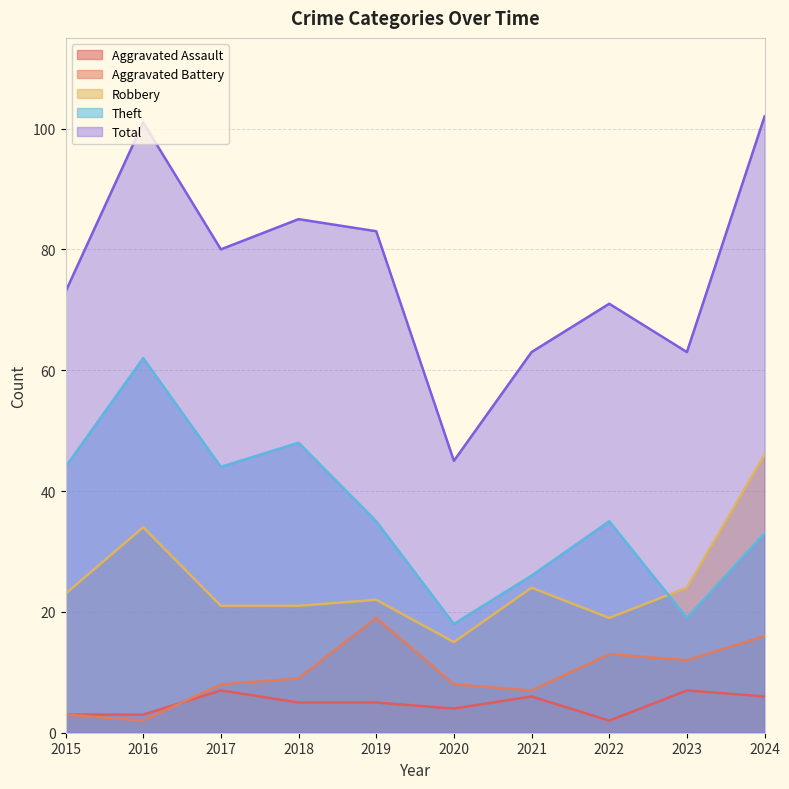

True or false: Total has a value of 102 at 2024.

True